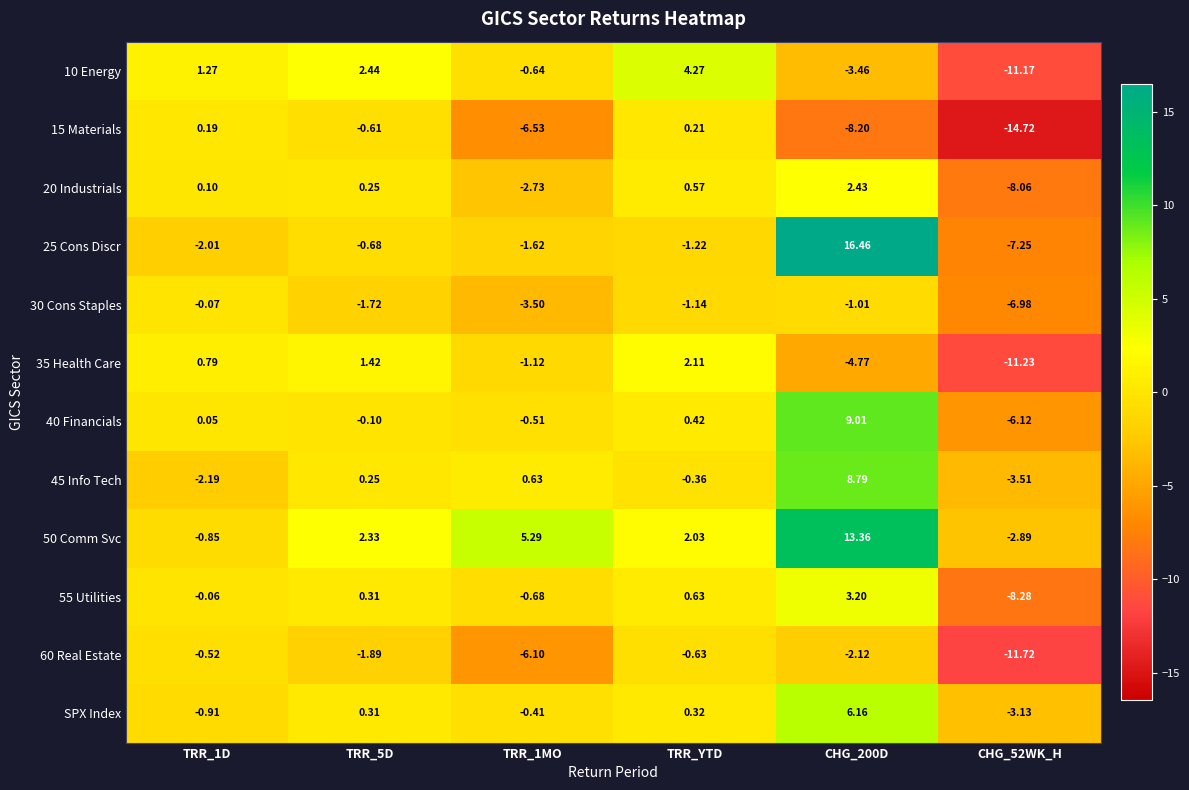

Is the value of SPX Index at CHG_200D greater than the value of 30 Cons Staples at CHG_52WK_H?

Yes